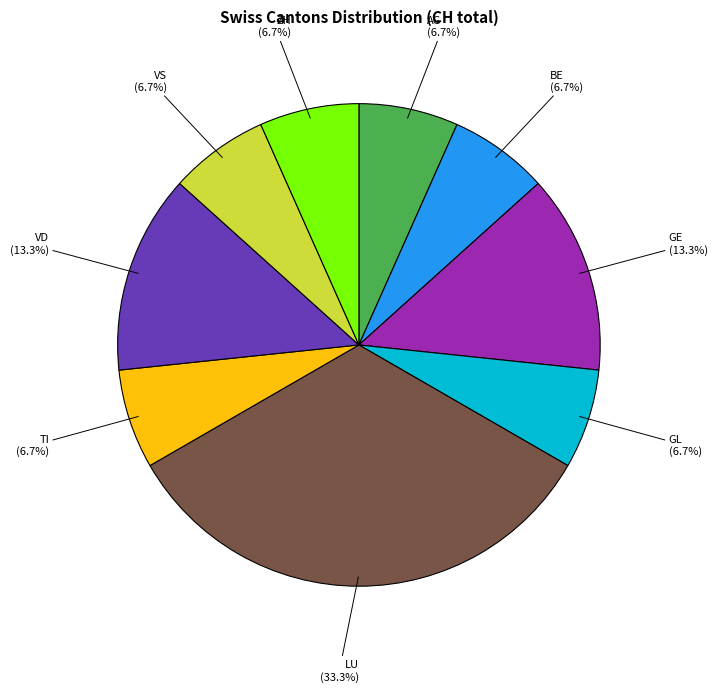

What percentage is the TI slice, to the nearest percent?

7%